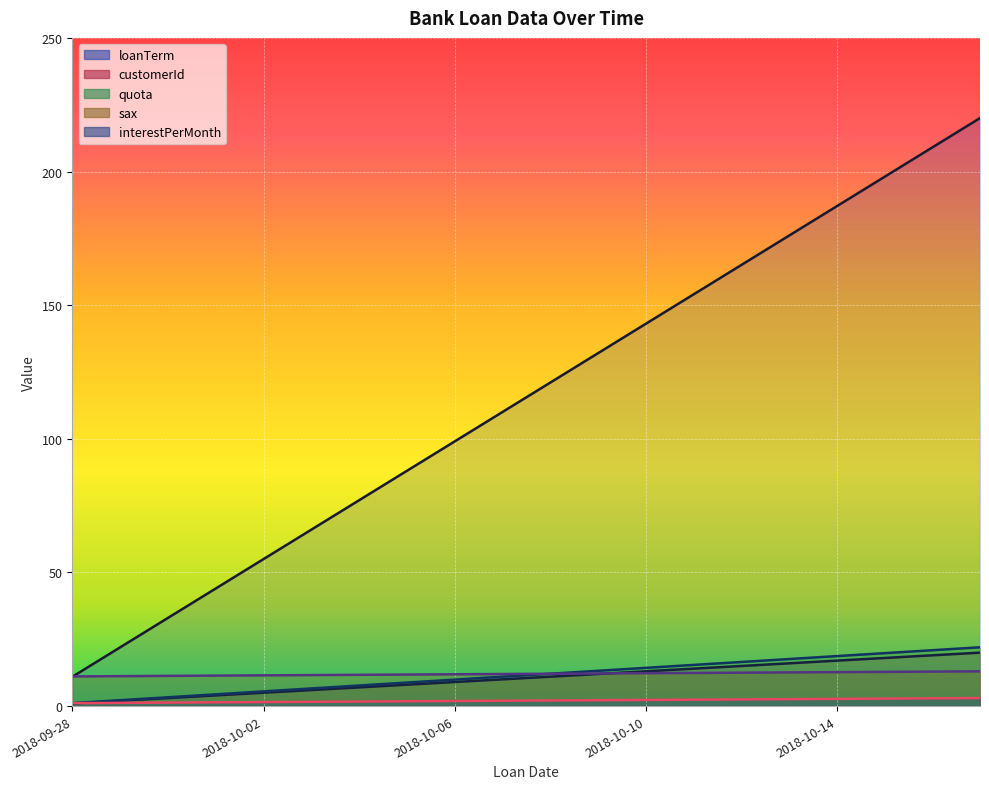

Reading left to right, what are all the values shown in this chart?

quota: 2018-09-28=1.1	2018-09-29=1.2	2018-09-30=1.3	2018-10-01=1.4	2018-10-02=1.5	2018-10-03=1.6	2018-10-04=1.7	2018-10-05=1.8	2018-10-06=1.9	2018-10-07=2.0	2018-10-08=2.1	2018-10-09=2.2	2018-10-10=2.3	2018-10-11=2.4	2018-10-12=2.5	2018-10-13=2.6	2018-10-14=2.7	2018-10-15=2.8	2018-10-16=2.9	2018-10-17=3.0
interestPerMonth: 2018-09-28=1.1	2018-09-29=2.2	2018-09-30=3.3	2018-10-01=4.4	2018-10-02=5.5	2018-10-03=6.6	2018-10-04=7.7	2018-10-05=8.8	2018-10-06=9.9	2018-10-07=11.0	2018-10-08=12.1	2018-10-09=13.2	2018-10-10=14.3	2018-10-11=15.4	2018-10-12=16.5	2018-10-13=17.6	2018-10-14=18.7	2018-10-15=19.8	2018-10-16=20.9	2018-10-17=22.0
sax: 2018-09-28=11.0	2018-09-29=22.0	2018-09-30=33.0	2018-10-01=44.0	2018-10-02=55.0	2018-10-03=66.0	2018-10-04=77.0	2018-10-05=88.0	2018-10-06=99.0	2018-10-07=110.0	2018-10-08=121.0	2018-10-09=132.0	2018-10-10=143.0	2018-10-11=154.0	2018-10-12=165.0	2018-10-13=176.0	2018-10-14=187.0	2018-10-15=198.0	2018-10-16=209.0	2018-10-17=220.0
loanTerm: 2018-09-28=1.0	2018-09-29=2.0	2018-09-30=3.0	2018-10-01=4.0	2018-10-02=5.0	2018-10-03=6.0	2018-10-04=7.0	2018-10-05=8.0	2018-10-06=9.0	2018-10-07=10.0	2018-10-08=11.0	2018-10-09=12.0	2018-10-10=13.0	2018-10-11=14.0	2018-10-12=15.0	2018-10-13=16.0	2018-10-14=17.0	2018-10-15=18.0	2018-10-16=19.0	2018-10-17=20.0
customerId: 2018-09-28=11.1	2018-09-29=11.2	2018-09-30=11.3	2018-10-01=11.4	2018-10-02=11.5	2018-10-03=11.6	2018-10-04=11.7	2018-10-05=11.8	2018-10-06=11.9	2018-10-07=12.0	2018-10-08=12.1	2018-10-09=12.2	2018-10-10=12.3	2018-10-11=12.4	2018-10-12=12.5	2018-10-13=12.6	2018-10-14=12.7	2018-10-15=12.8	2018-10-16=12.9	2018-10-17=13.0